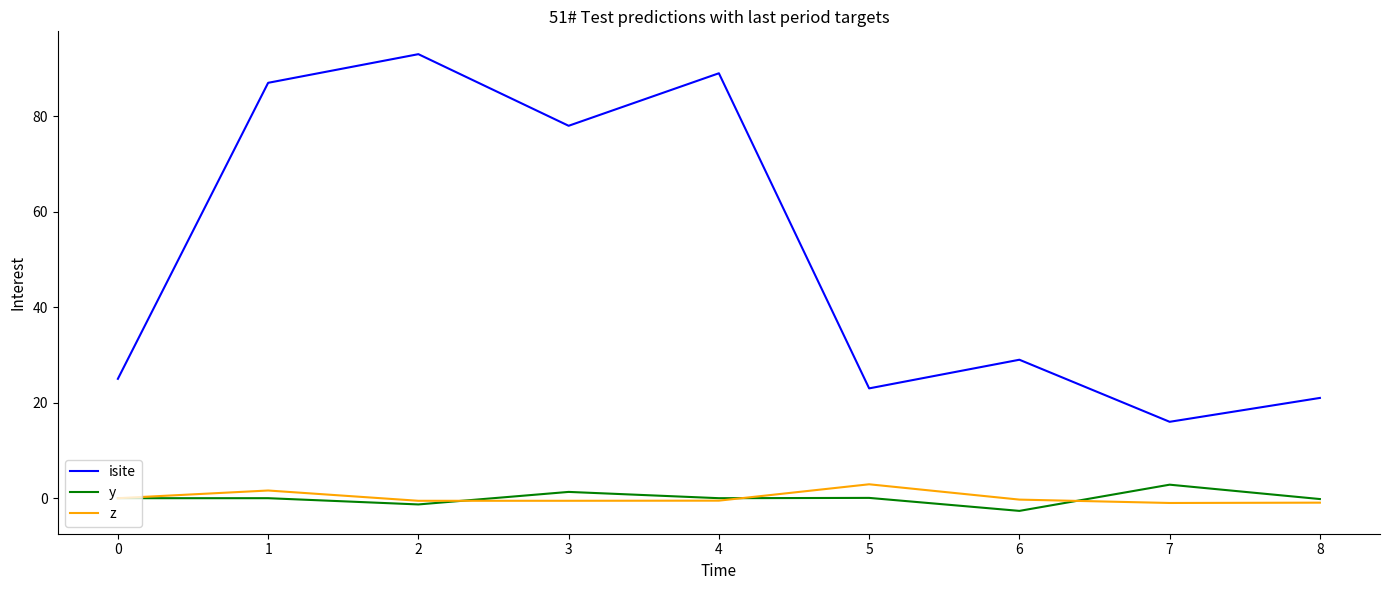

At how many categories does at least one series exceed 85?

3